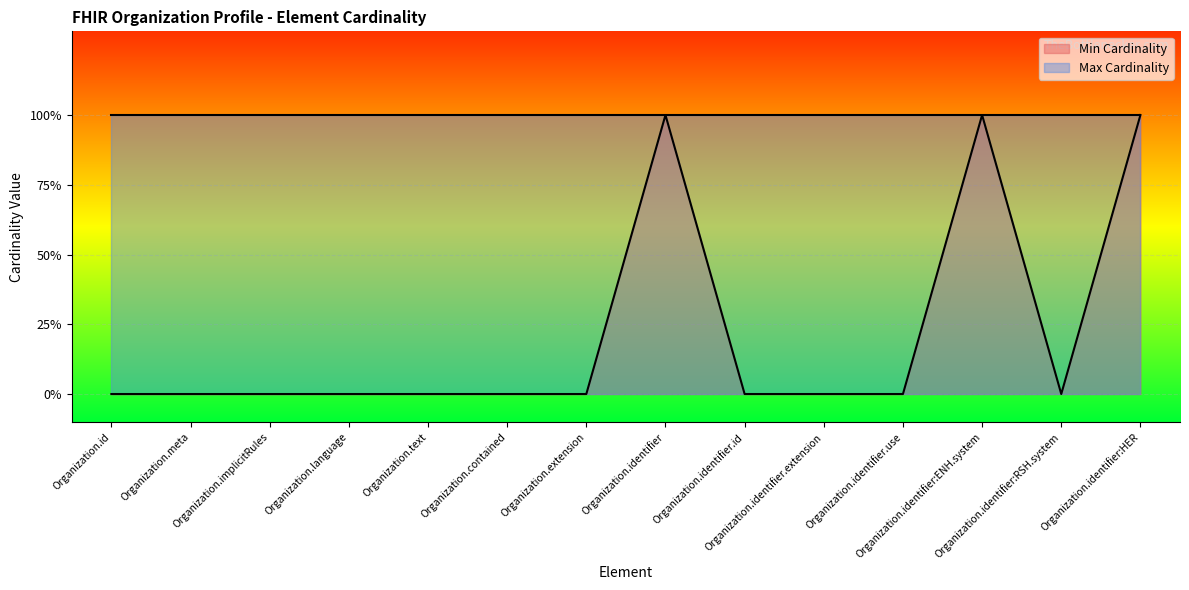

Is it true that the value at Organization.text is 0?

False